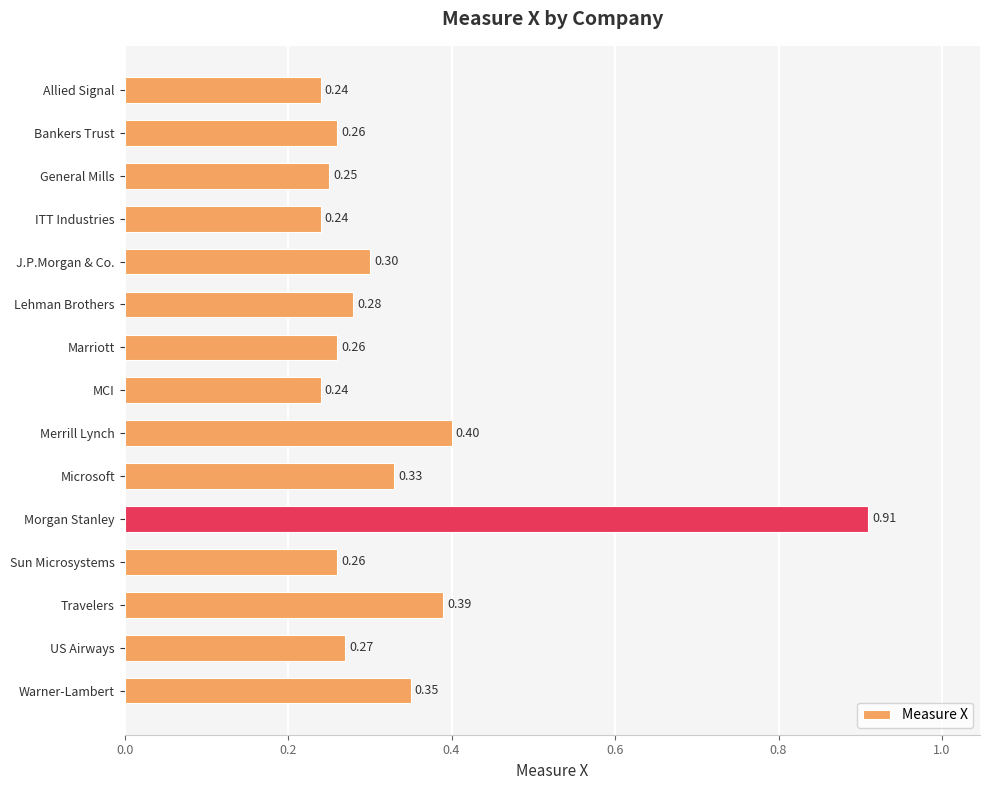

What is the label of the 10th bar from the top?

Microsoft